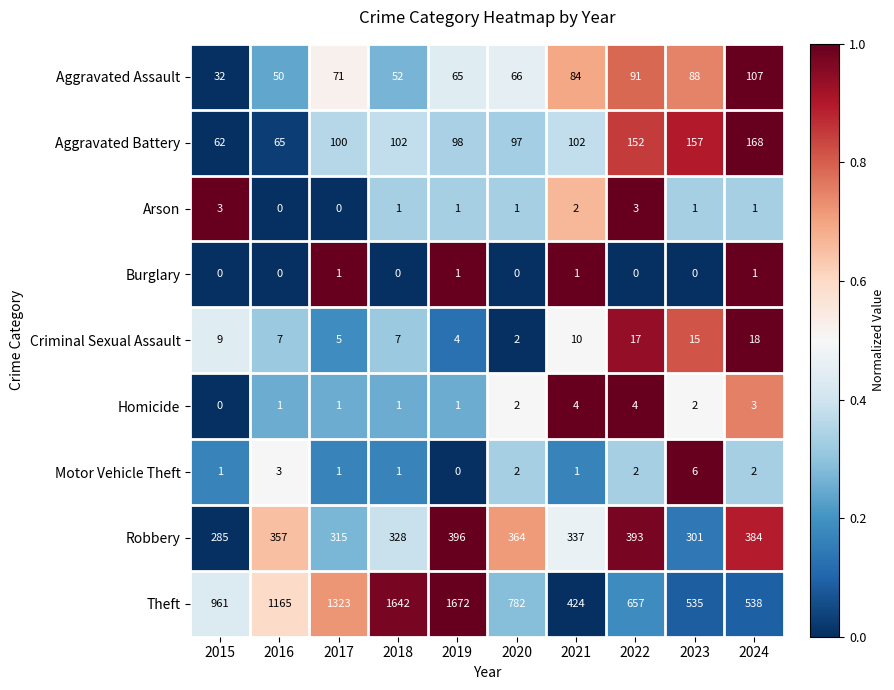

At which category does the chart reach its peak across all series?

2019